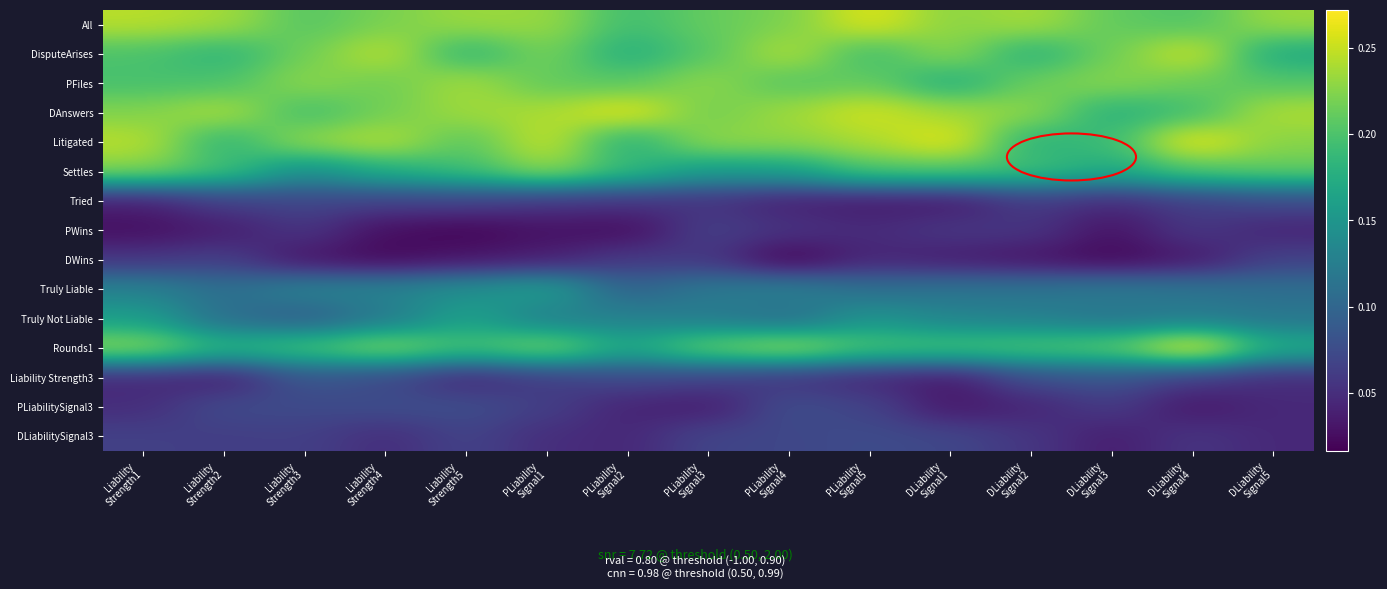

At which category is the sum across all series the highest?

PLiability
Signal1